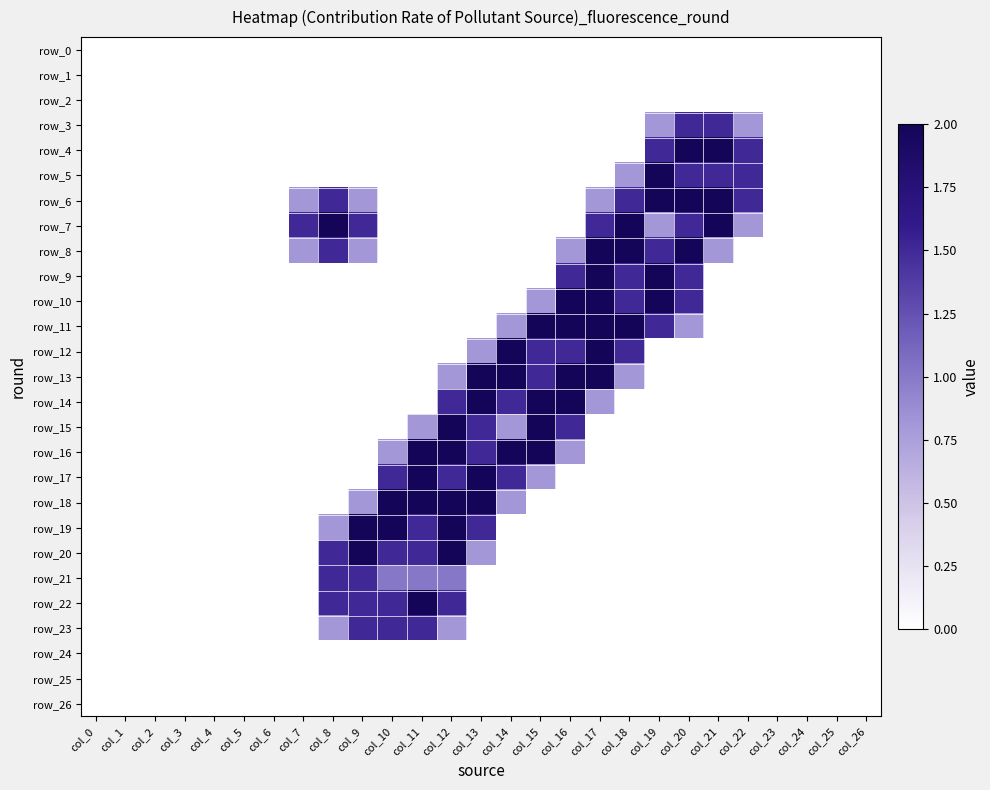

Is the value of row_20 at col_17 greater than the value of row_26 at col_25?

No